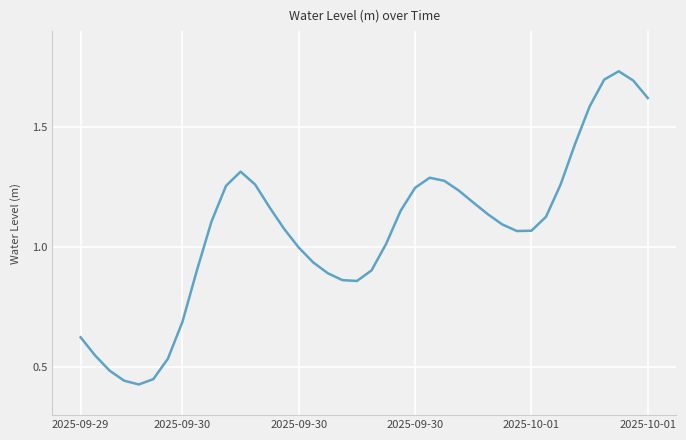

How many lines are shown in the chart?

1